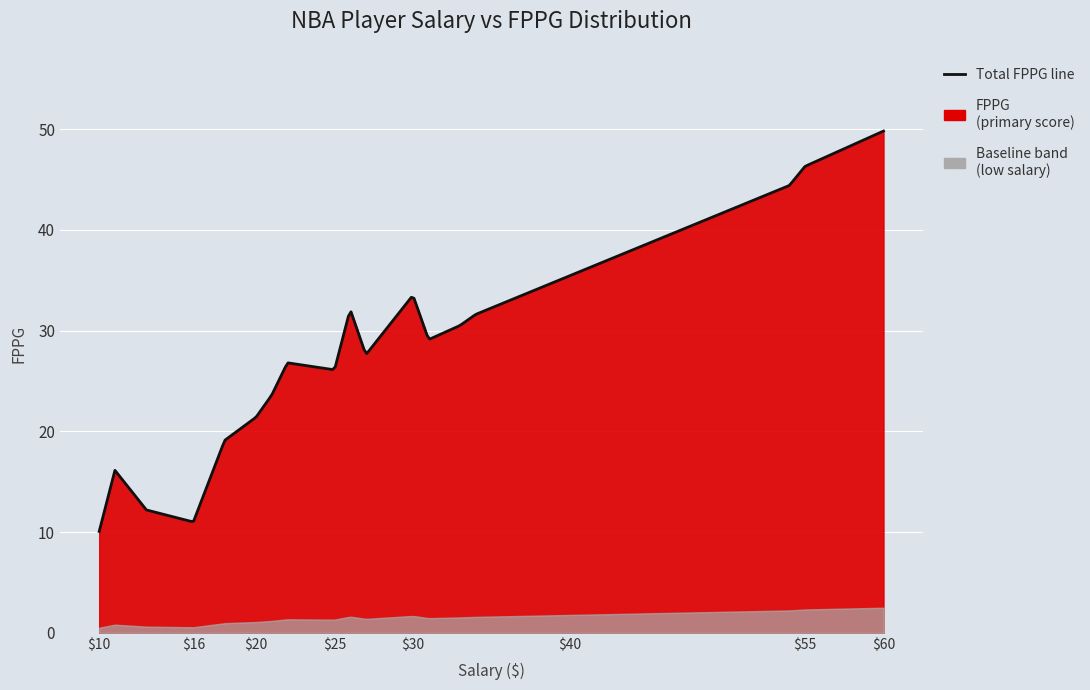

True or false: Salary has more than 2 points higher than both neighbors.

True